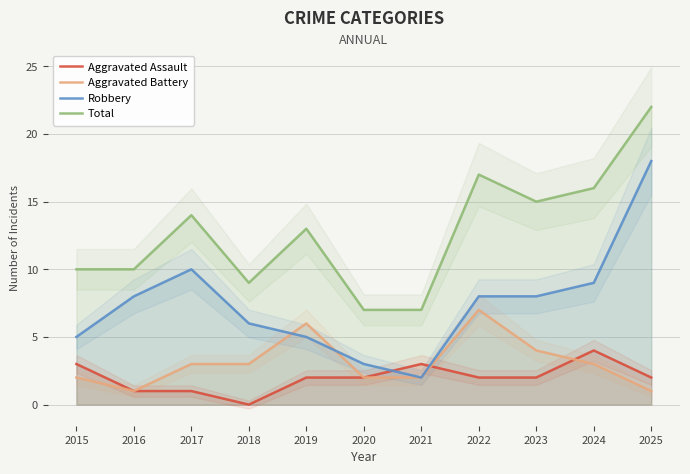

Is this an area chart (filled region under the line)?

No